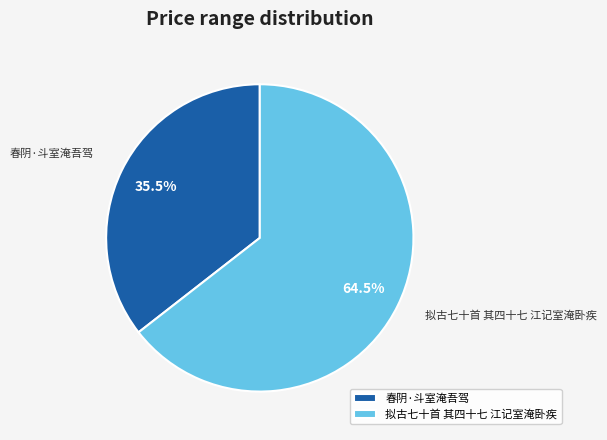

The 拟古七十首 其四十七 江记室淹卧疾 slice represents 70% of the pie. True or false?

False